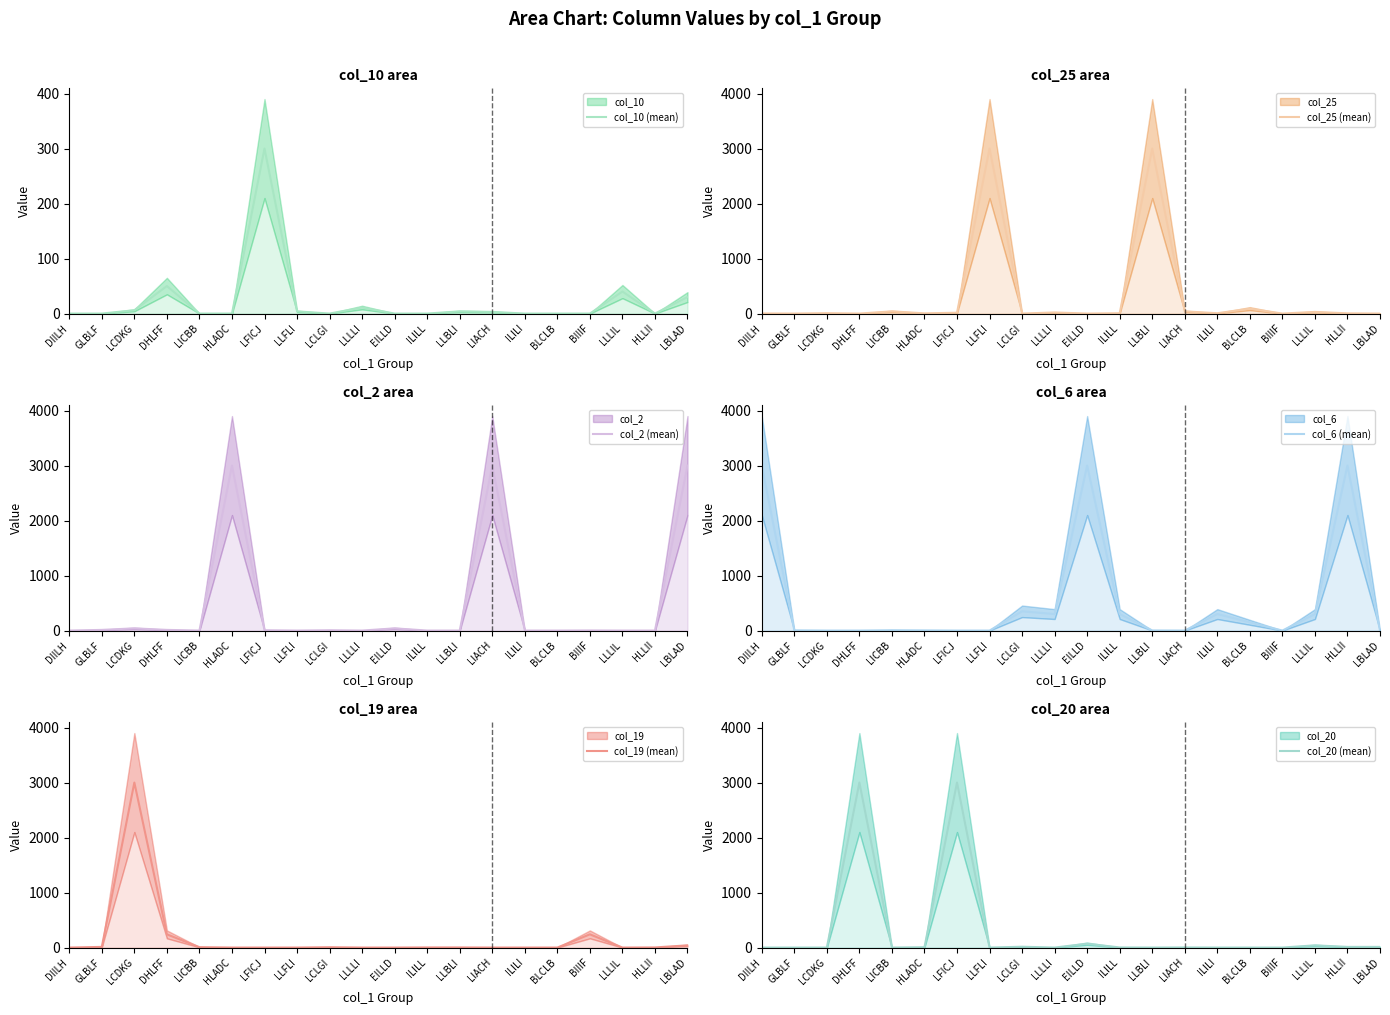

What is the difference between the maximum and minimum values in the col_6 (mean) series?

3000